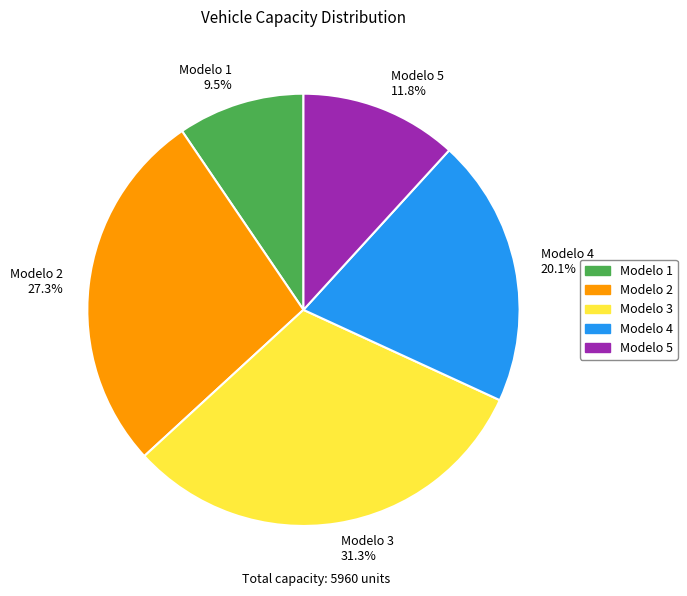

What portion of the pie excludes Modelo 2?

72.7%